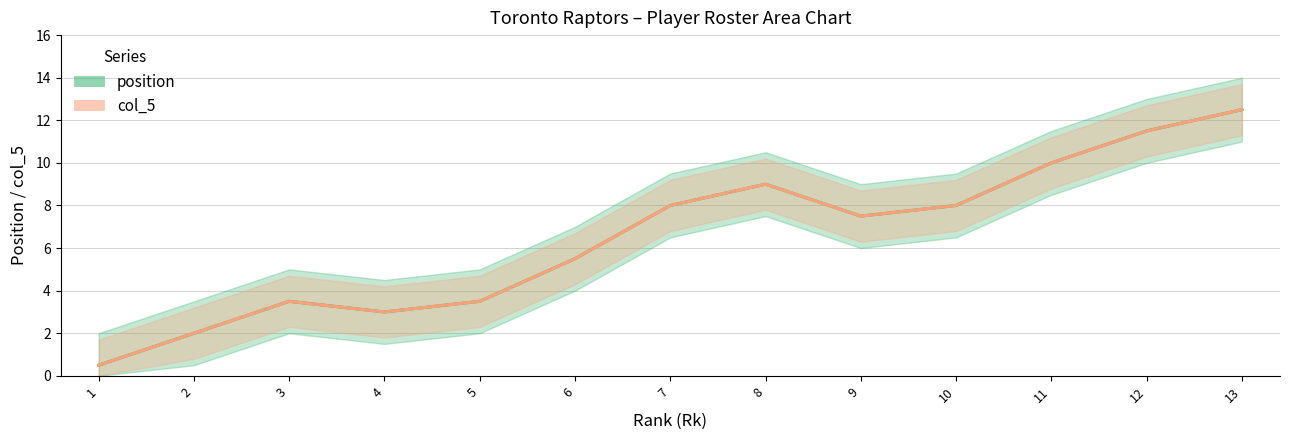

Where is the first local minimum for position?

4